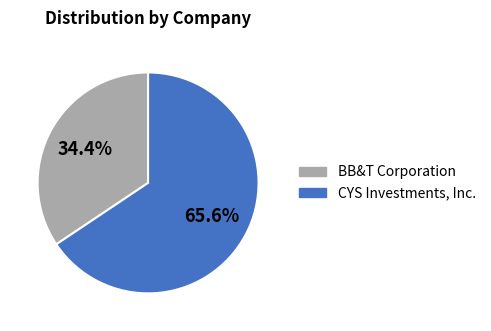

How many slices are in this pie chart?

2